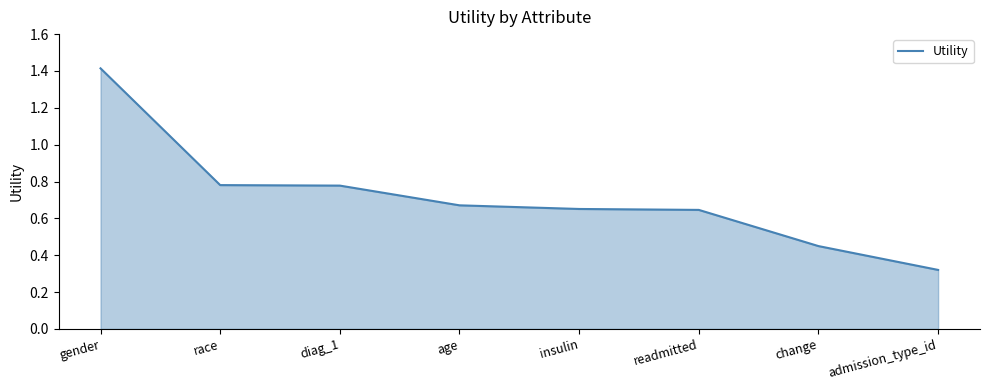

Is it true that the value at age is 1.2?

False